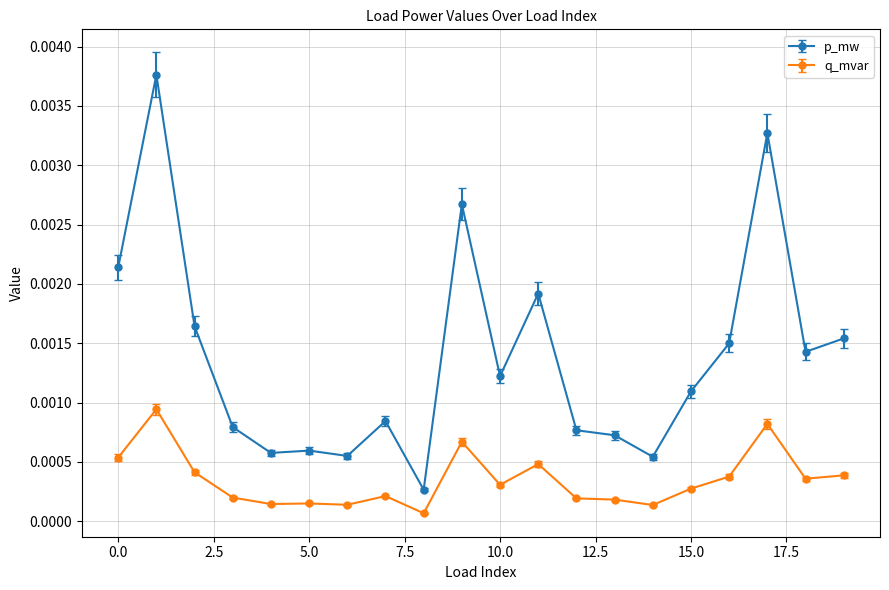

True or false: p_mw and q_mvar cross at least once.

False